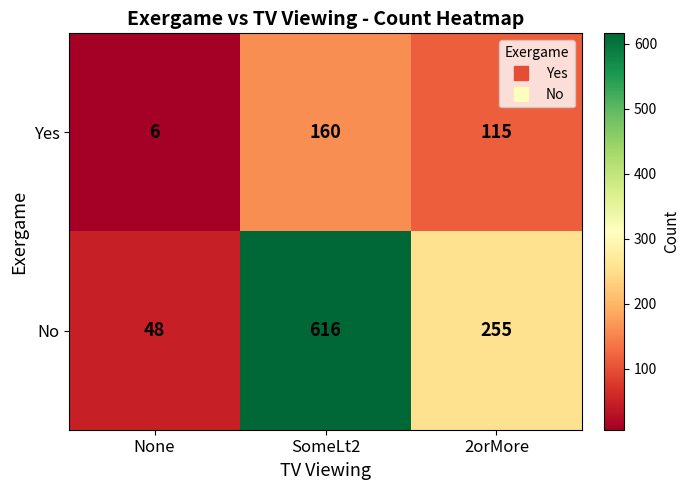

What is the difference between the maximum and minimum values in the Yes series?

154